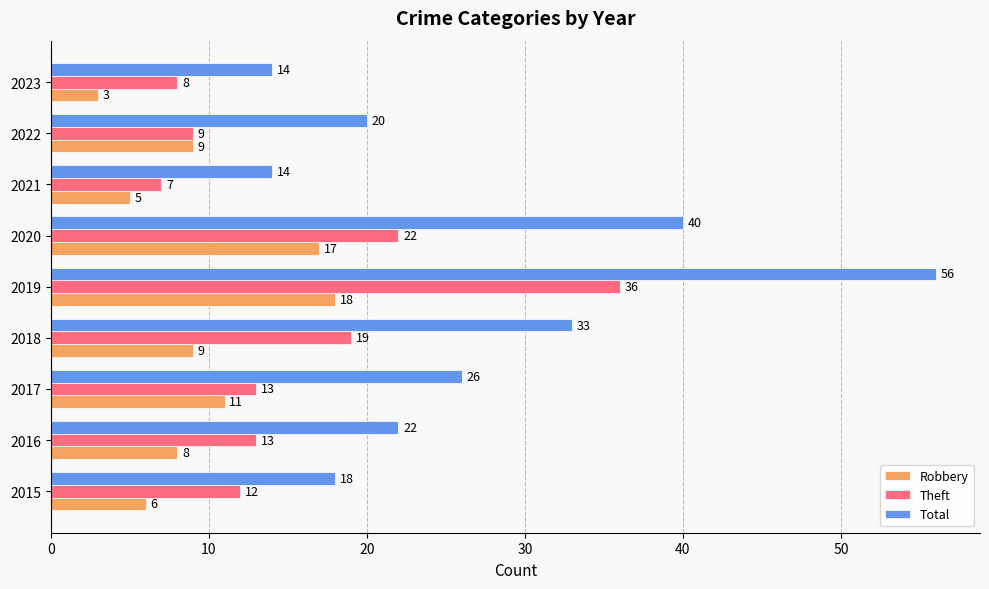

What is the difference between the Robbery values at 2022 and 2019?

9